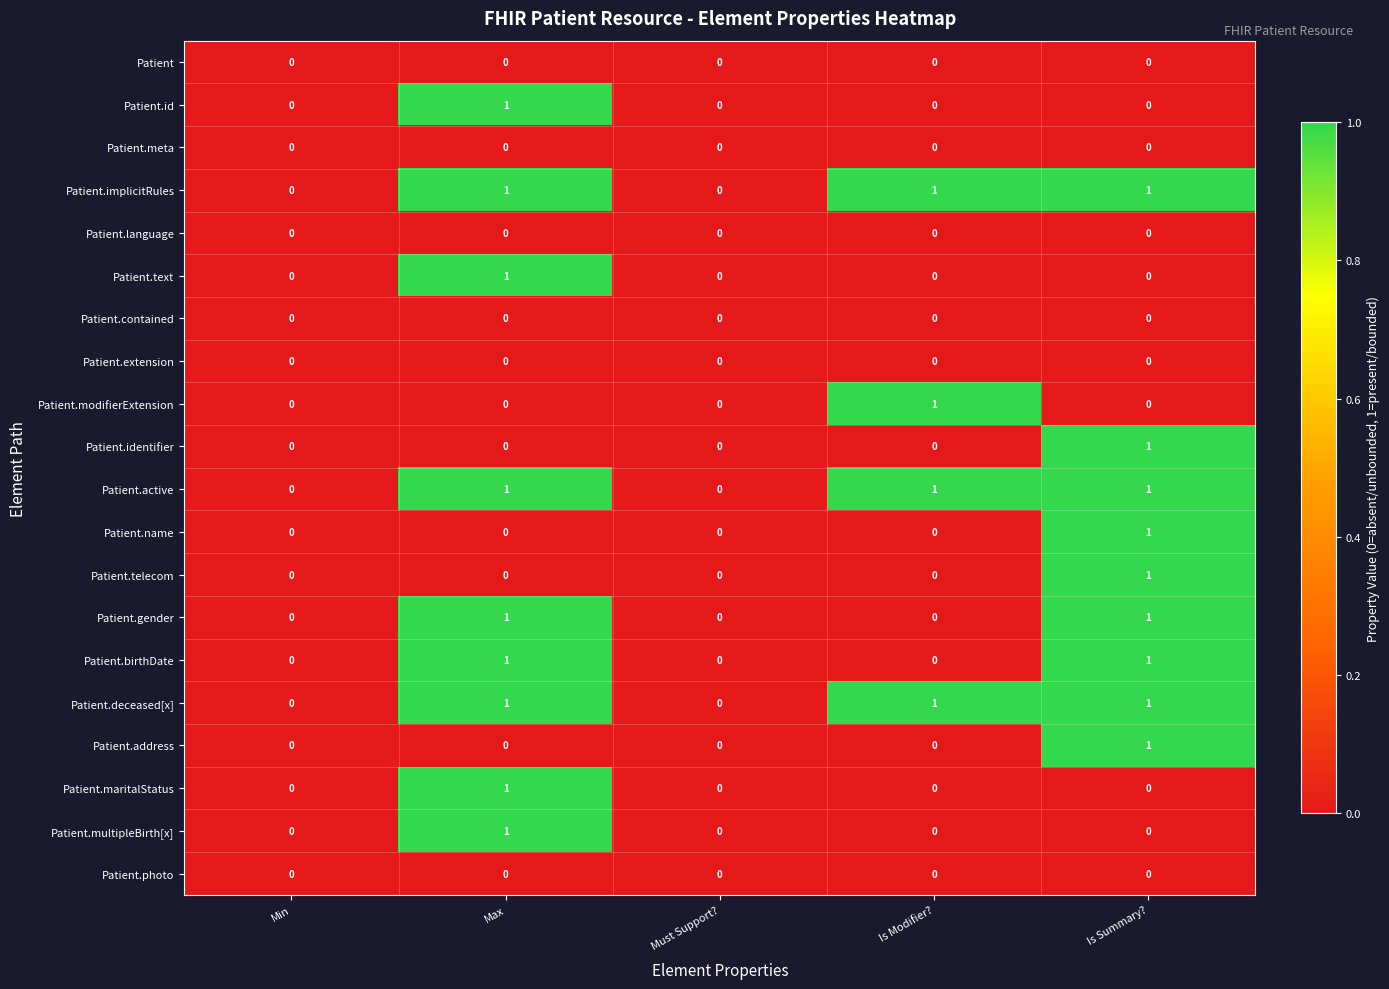

Is it true that Patient.telecom equals 1 at Is Summary??

True